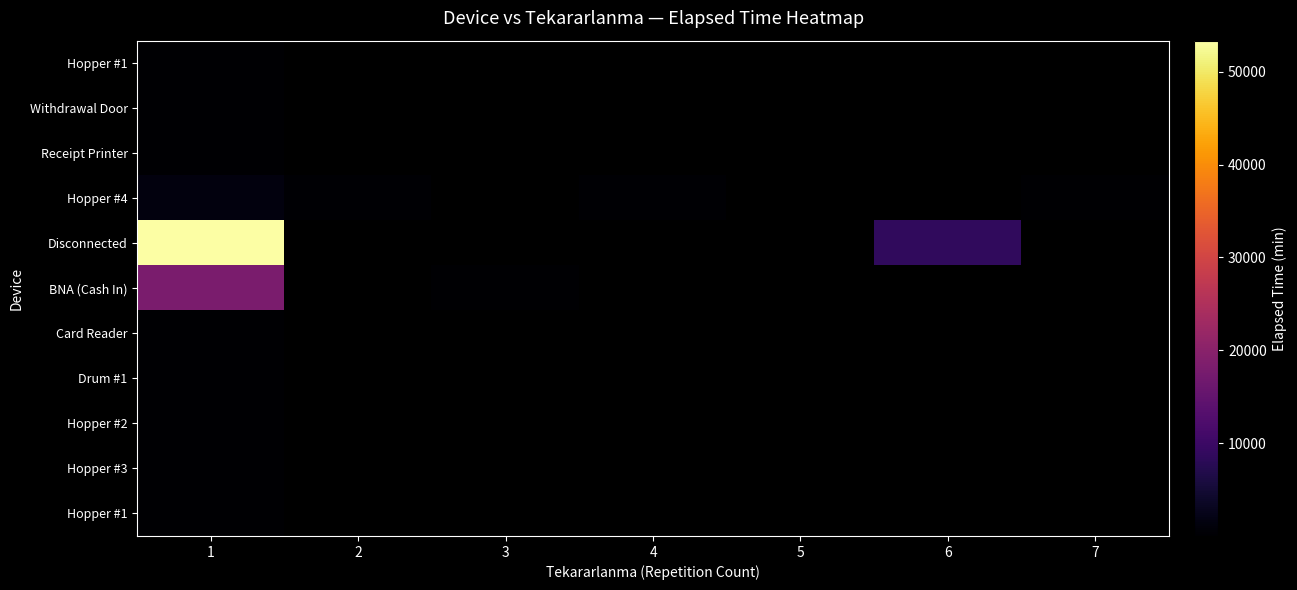

Which label corresponds to the largest value in the chart?

1